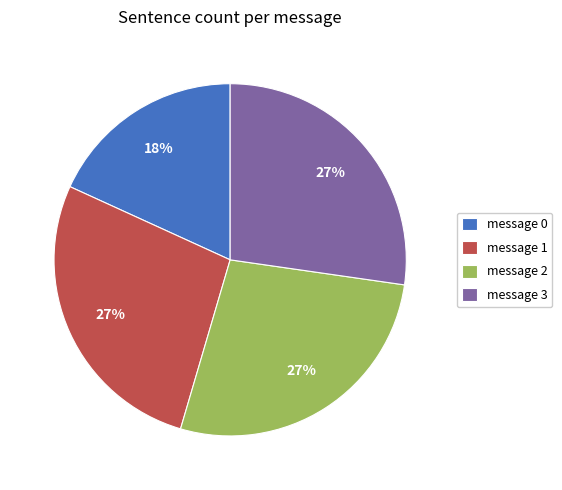

What is the ratio of the value at message 3 to the value at message 2?

1.0